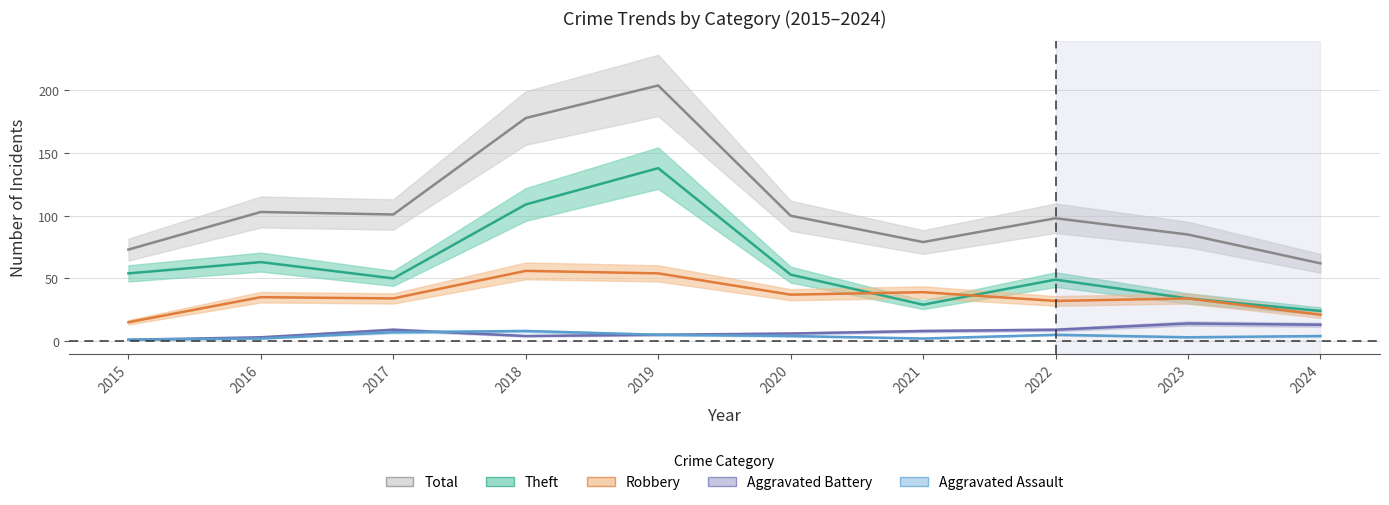

At which label does Total first exceed 100?

2016